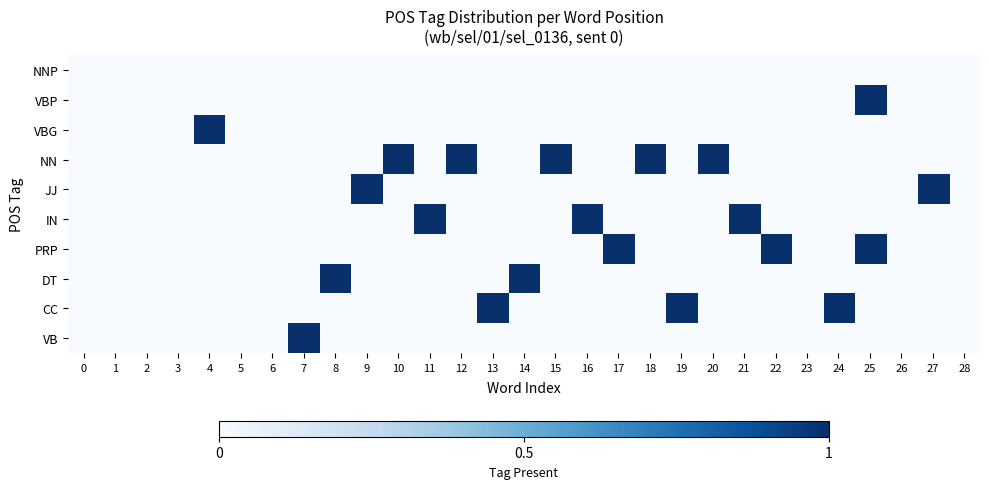

Which has a higher value, 10 or 18?

10